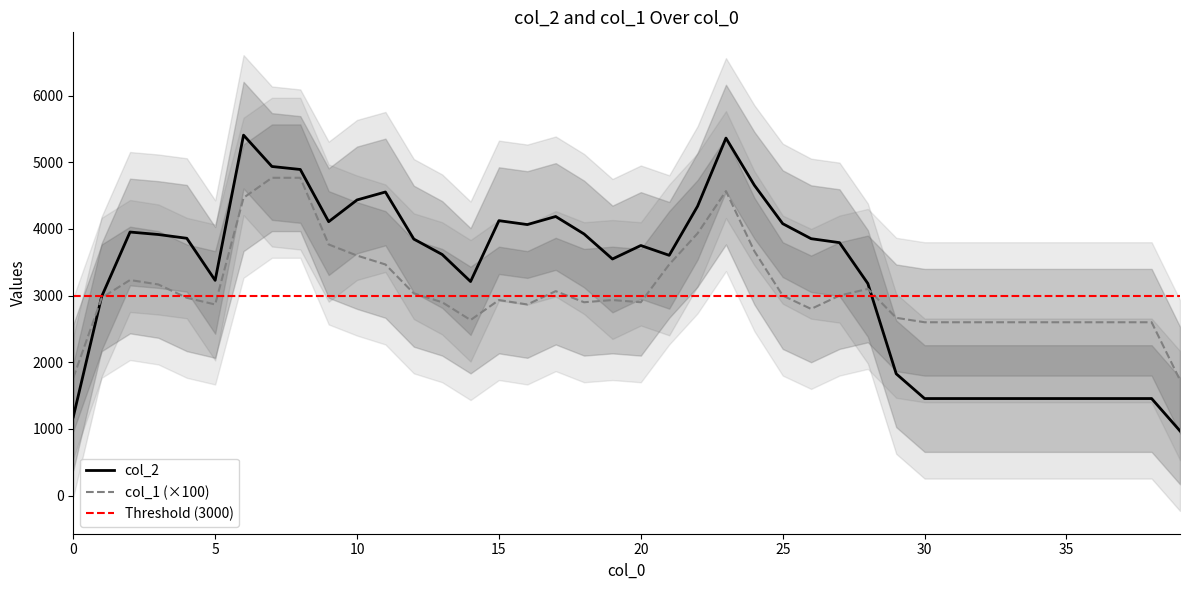

What is the highest value of the col_2 series?

5406.0